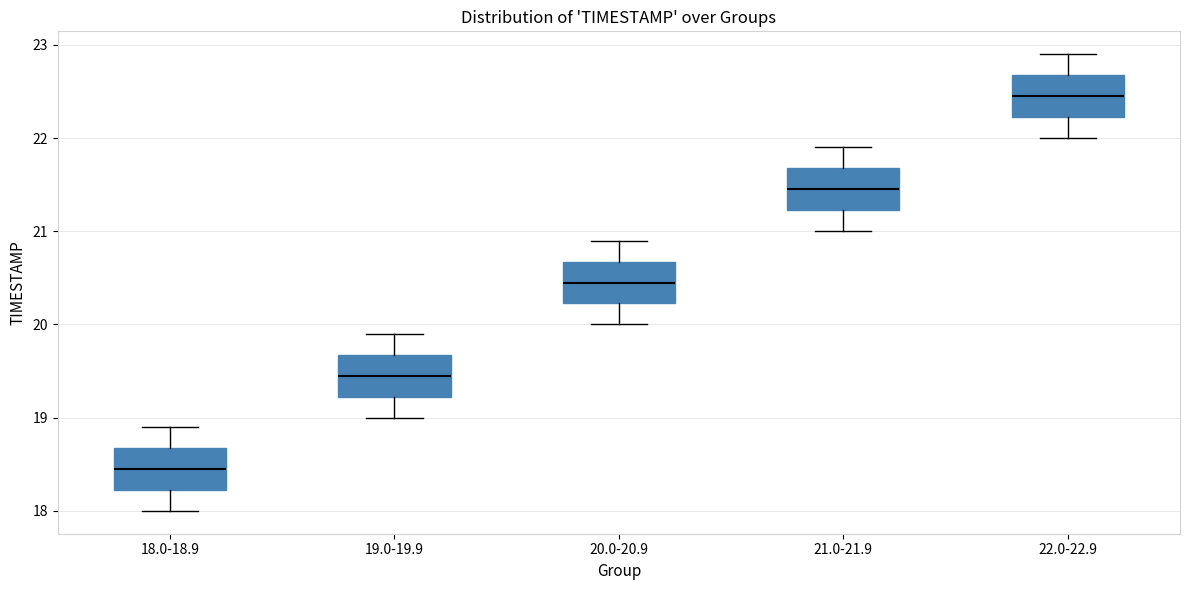

Which box has the highest median line?

22.0-22.9